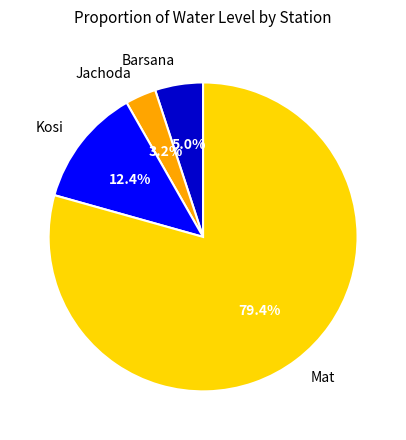

Rank the categories by value from highest to lowest.

Mat, Kosi, Barsana, Jachoda